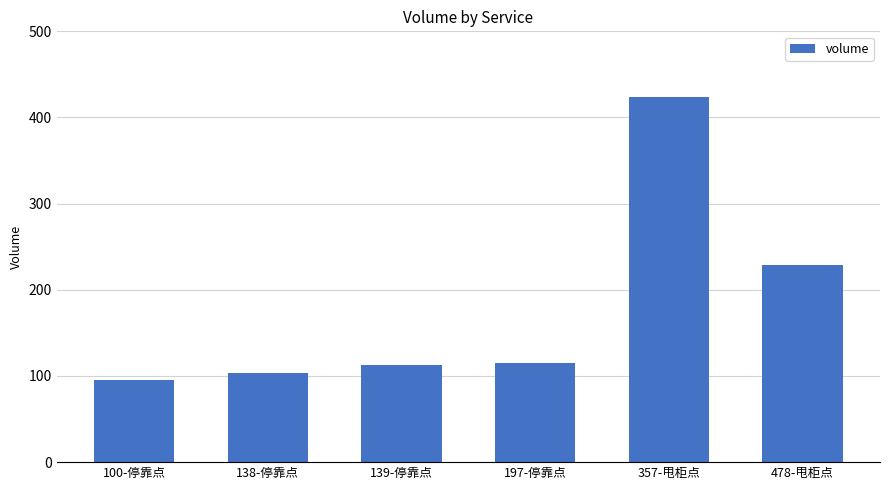

What is the change in value from 100-停靠点 to 138-停靠点?

+9